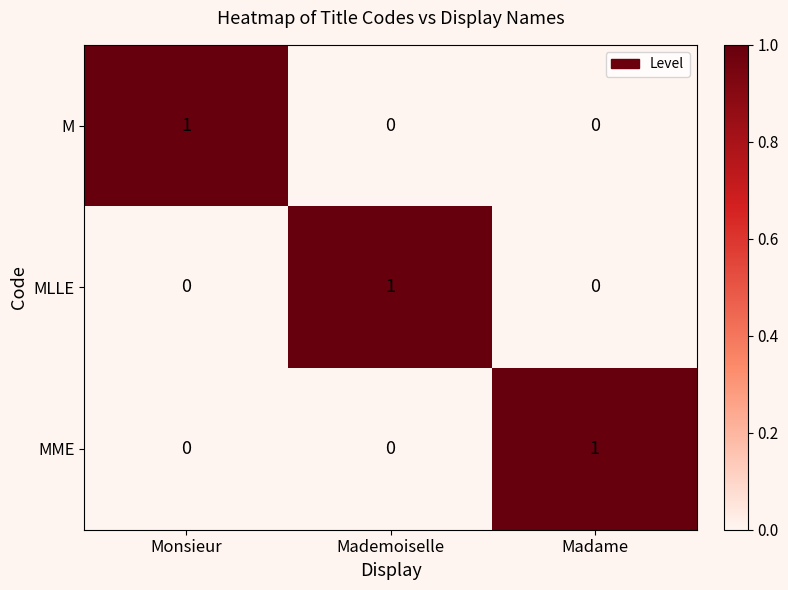

True or false: MME has a value of 2 at Madame.

False